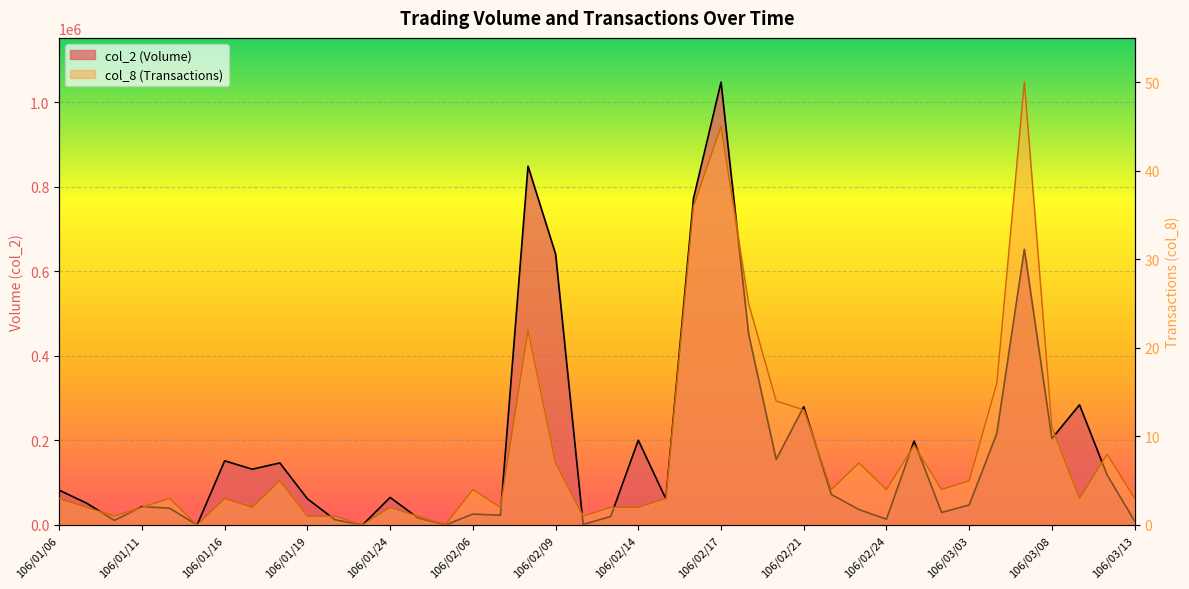

Where is the first local minimum for col_2 (Volume)?

106/01/10